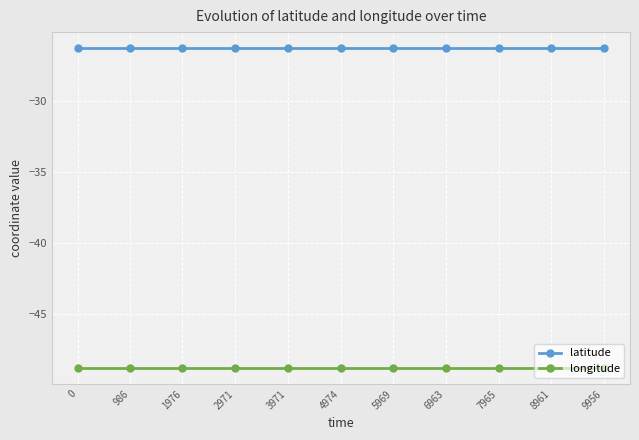

At 2971, list the series in order from largest to smallest.

latitude, longitude